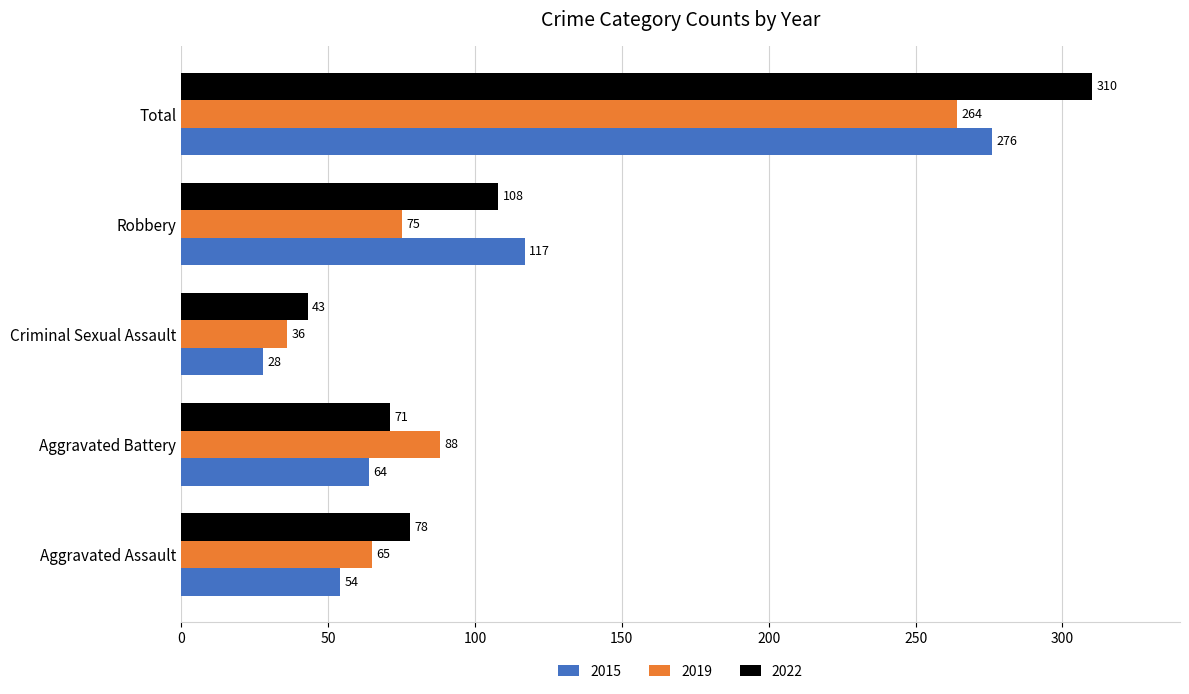

Between Aggravated Battery and Robbery, which series saw the biggest shift?

2015